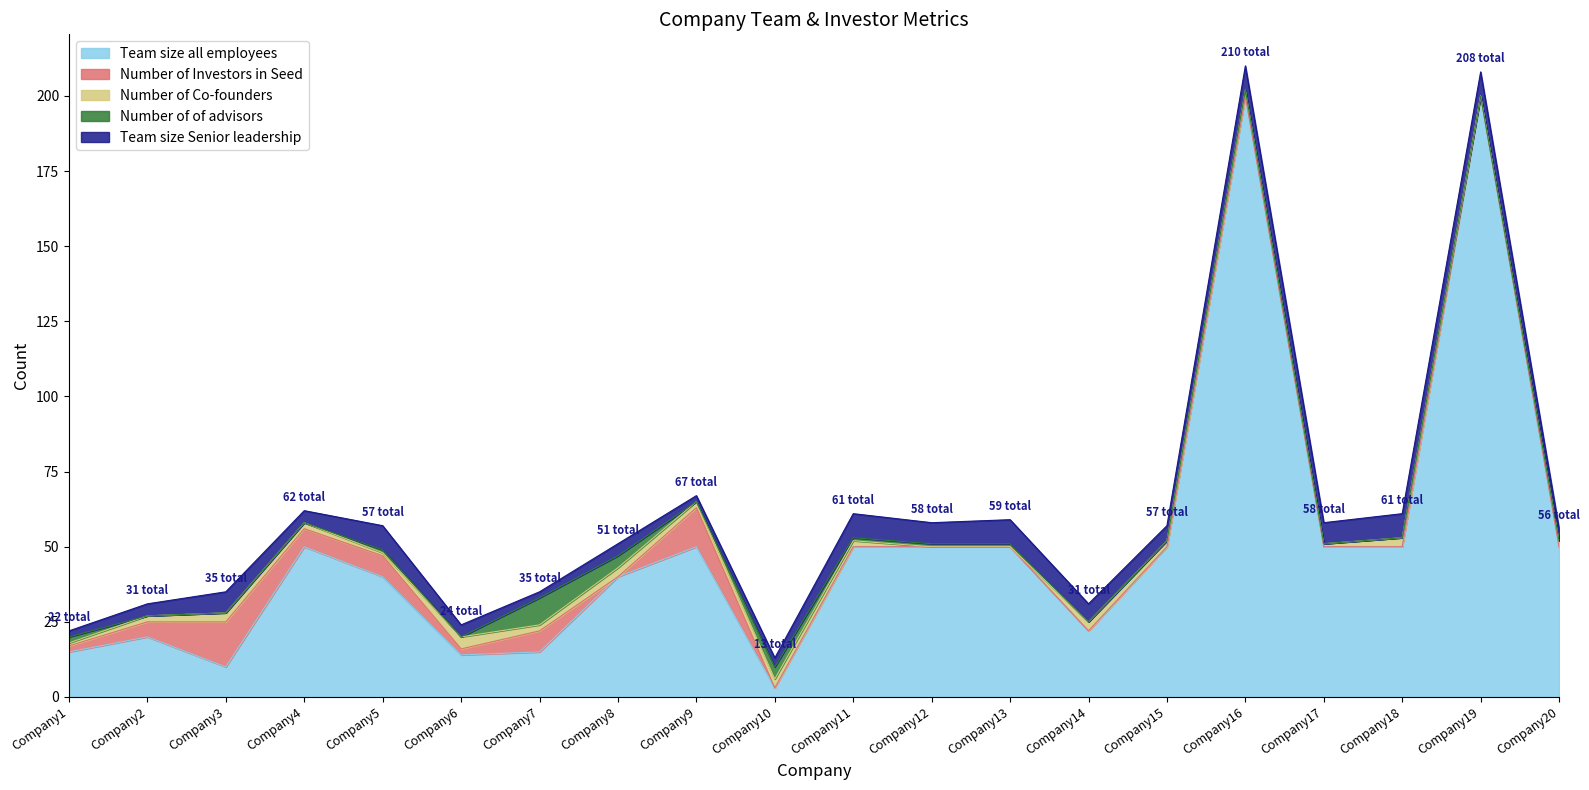

What are all the series names shown in the legend?

Team size all employees, Number of Investors in Seed, Number of Co-founders, Number of of advisors, Team size Senior leadership